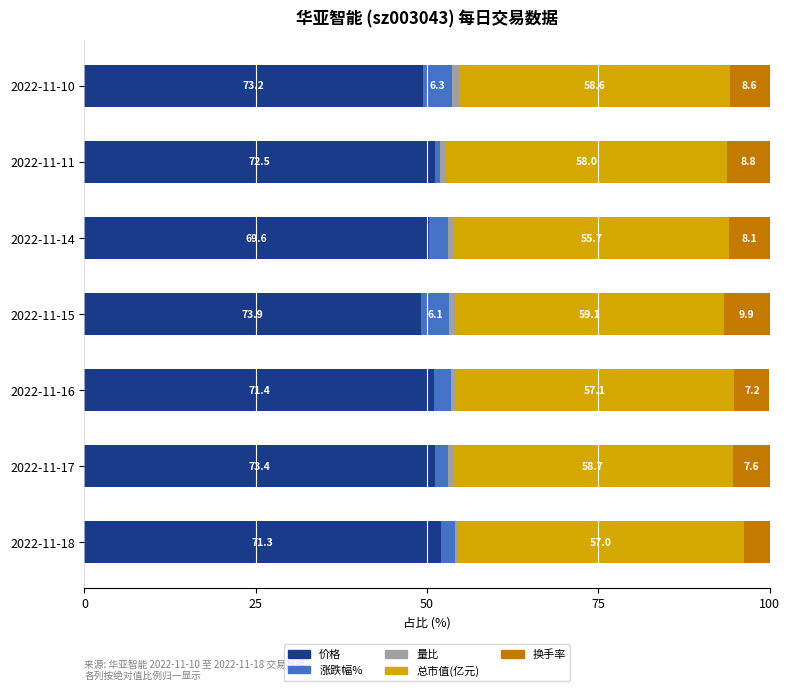

How many data points does each series have?

7